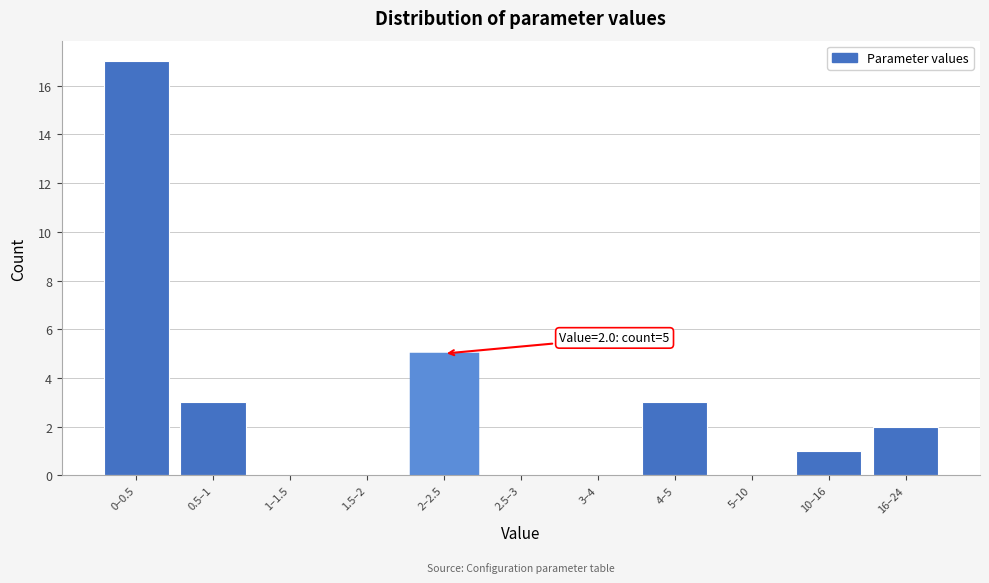

Reading left to right, transcribe all the data shown in this chart.

0–0.5=17	0.5–1=3	1–1.5=0	1.5–2=0	2–2.5=5	2.5–3=0	3–4=0	4–5=3	5–10=0	10–16=1	16–24=2